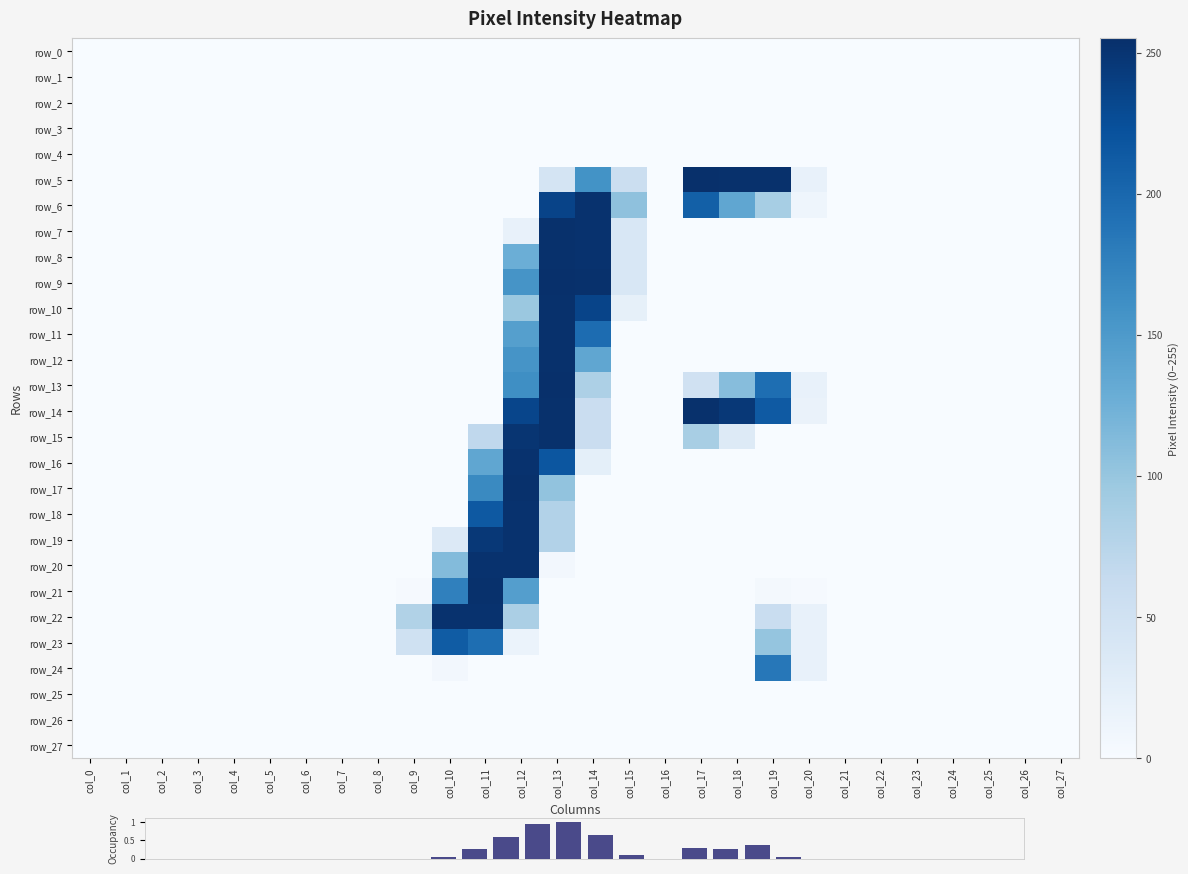

The row_19 series shows 0.0 at col_21. True or false?

True